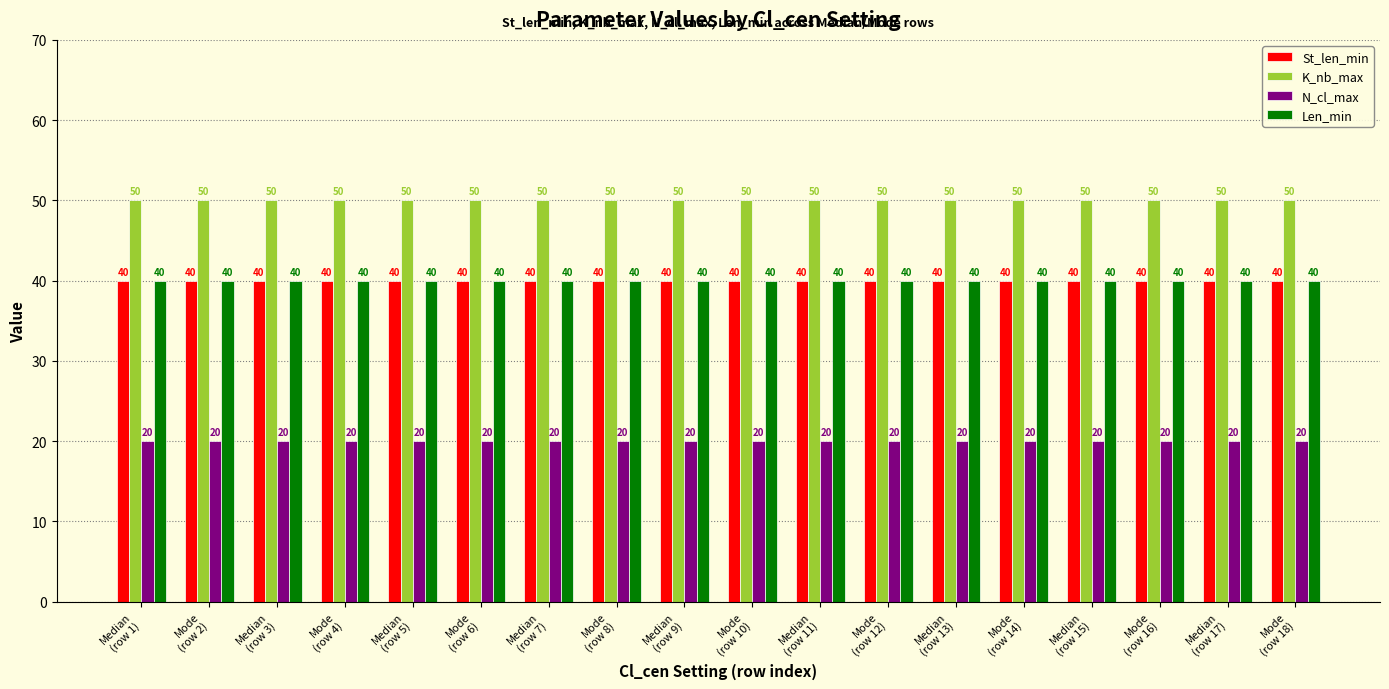

What are all the series names shown in the legend?

St_len_min, K_nb_max, N_cl_max, Len_min